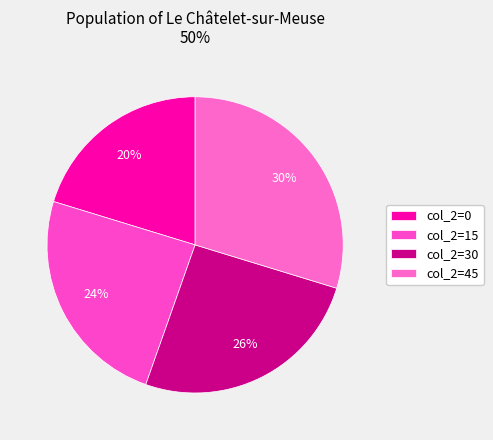

How many segments does this pie chart have?

4